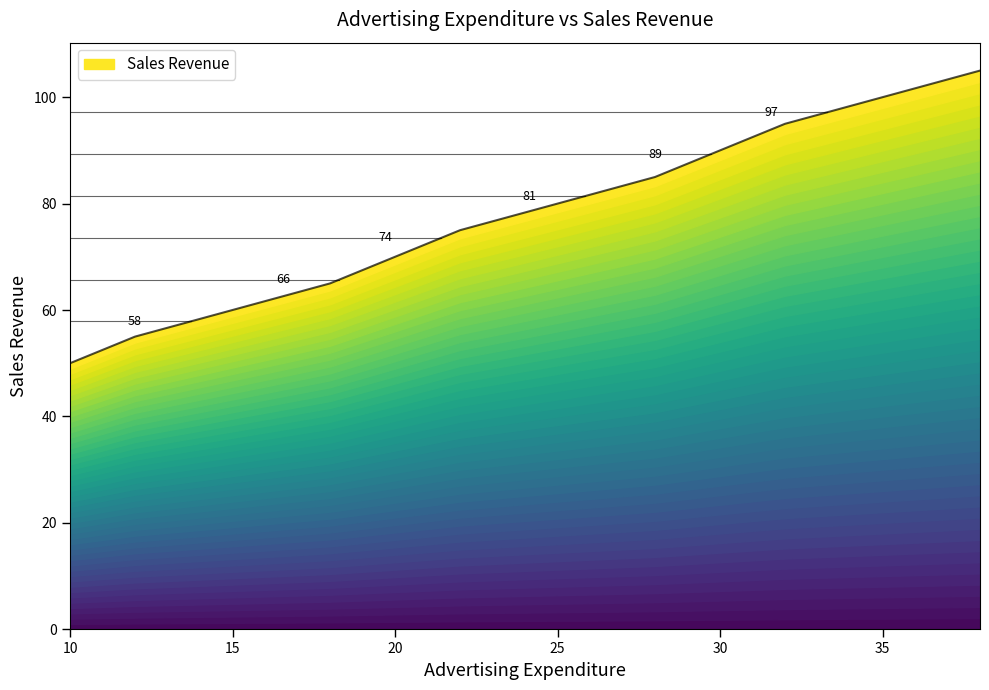

The value at 18 is 65. True or false?

True